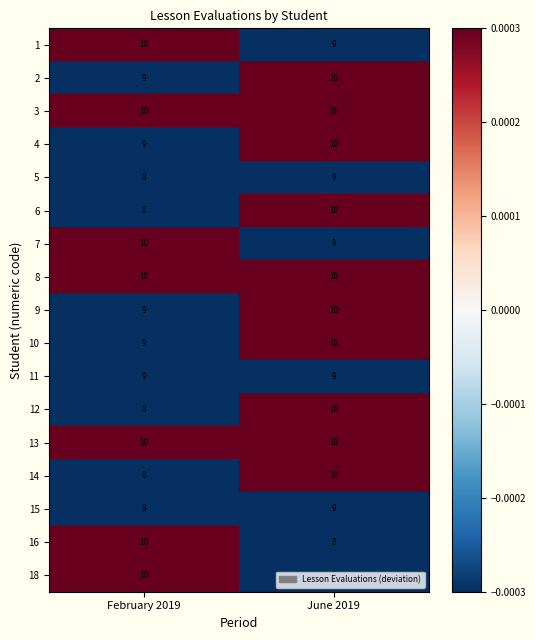

Is it true that 18 equals 4 at February 2019?

False